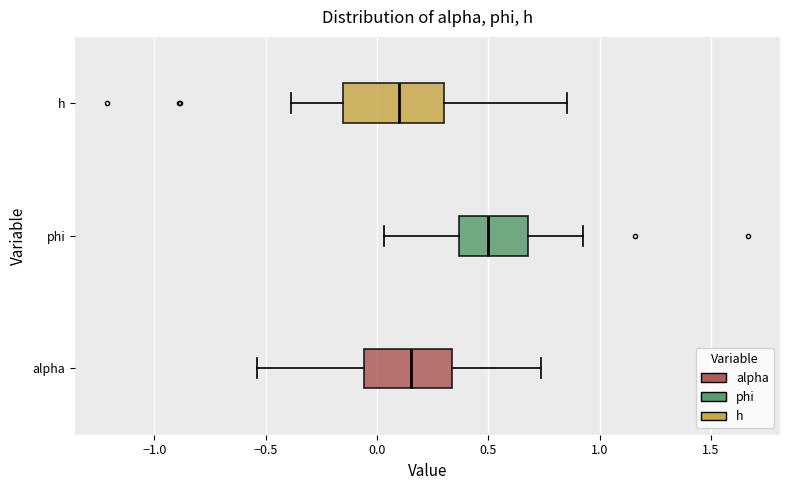

Where is the right edge of the box for phi on the x-axis? The values are not printed on the chart, so give them approximately, as read against the axis.

0.70